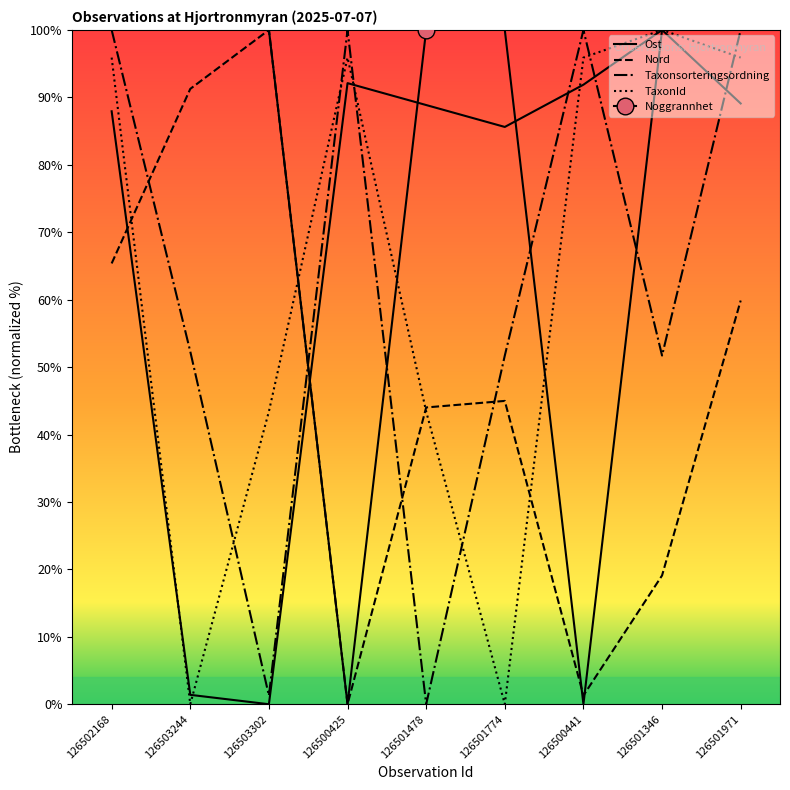

Is it true that Ost equals 0.0 at 126503302?

True